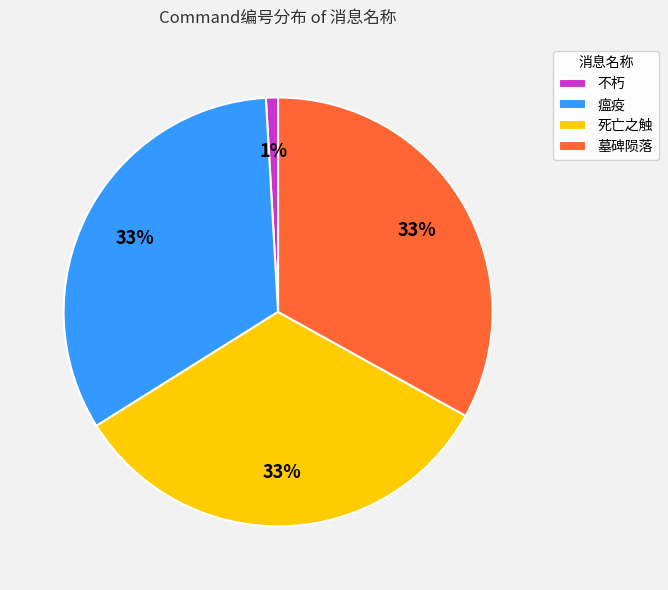

True or false: 墓碑陨落 accounts for 33% of the total.

True